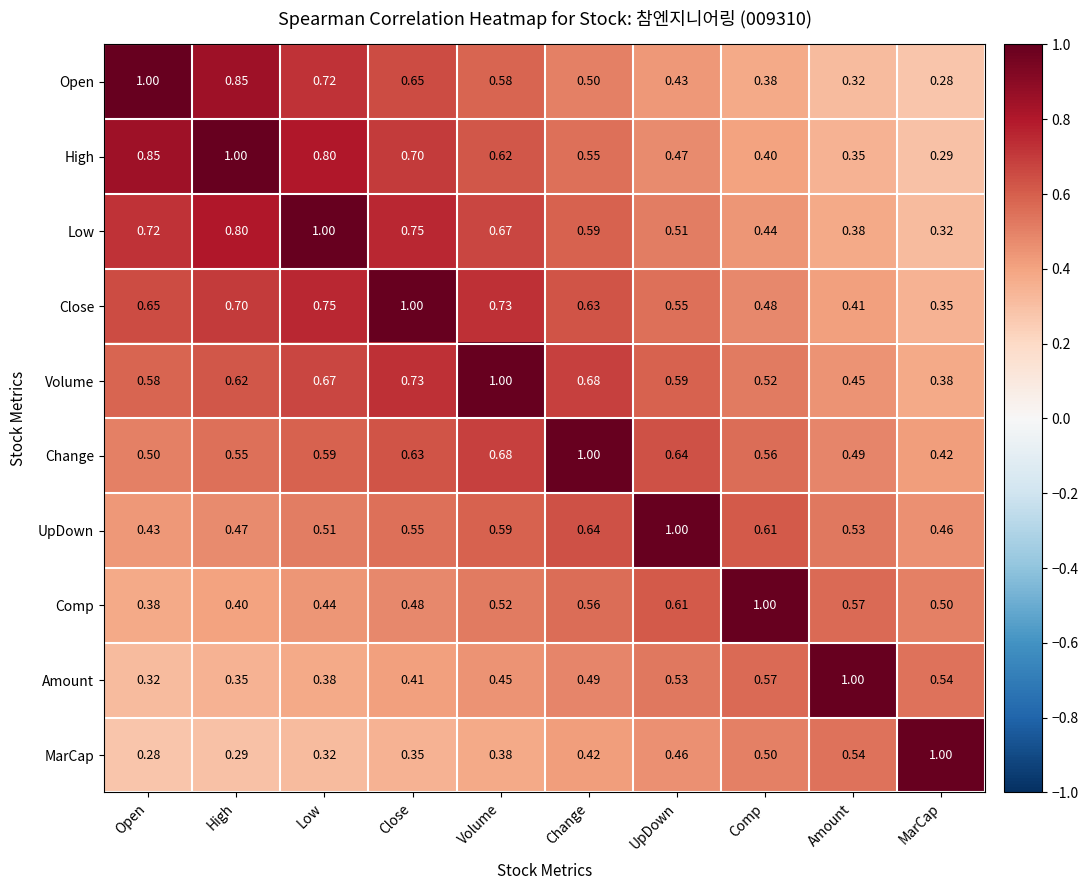

At MarCap, list the series in order from smallest to largest.

Open, High, Low, Close, Volume, Change, UpDown, Comp, Amount, MarCap